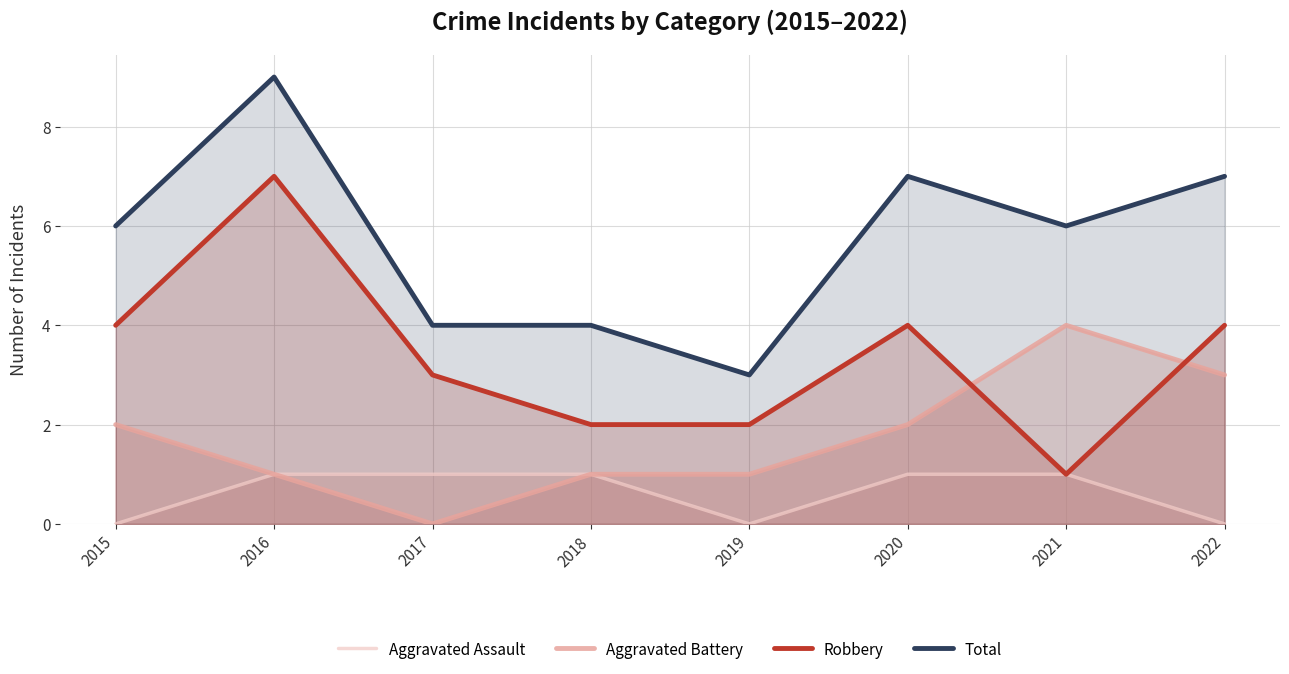

What is the total value across all series at 2018?

8